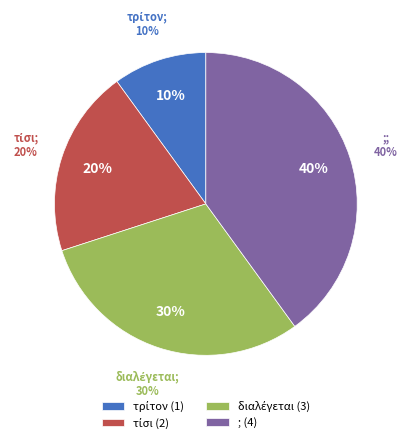

True or false: τρίτον accounts for 10% of the total.

True